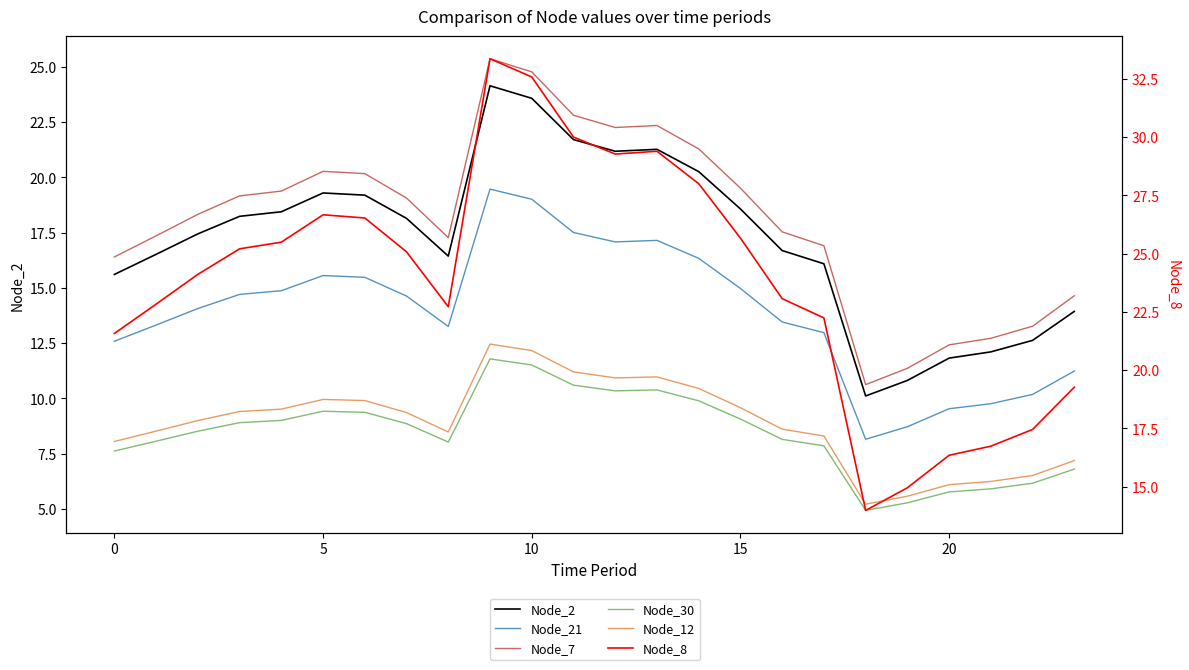

Is it true that Node_12 equals 11.0 at 13?

True